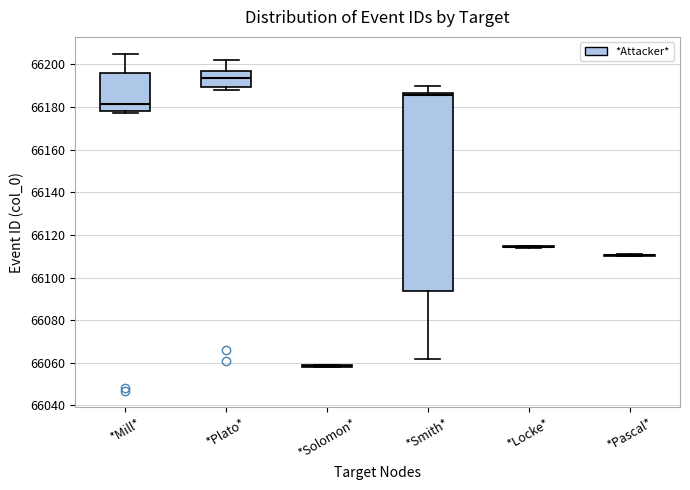

Reading left to right, transcribe this box plot: for each box, give where its median line is, the range the box spans, and where its two whiskers end, as read against the y-axis. The values are not printed on the chart, so give them approximately, as read against the axis.

*Mill*: median 66182, box 66178 to 66196, whiskers 66178 (just below the box's lower edge) to 66206
*Plato*: median 66194, box 66190 to 66196, whiskers 66188 to 66202
*Solomon*: box collapsed to a line at 66058, whiskers 66058 to 66060
*Smith*: median 66186 (just below the box's upper edge), box 66094 to 66186, whiskers 66062 to 66190
*Locke*: box collapsed to a line at 66114, whiskers 66114 to 66116
*Pascal*: box collapsed to a line at 66110, whiskers 66110 to 66112